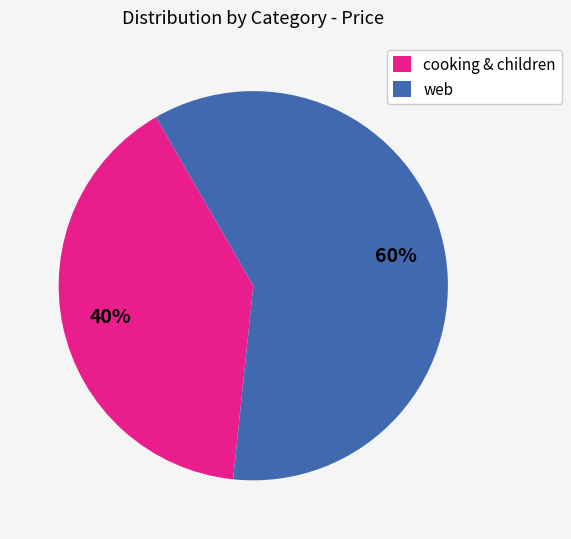

To the nearest percent, what is the average slice percentage?

50%